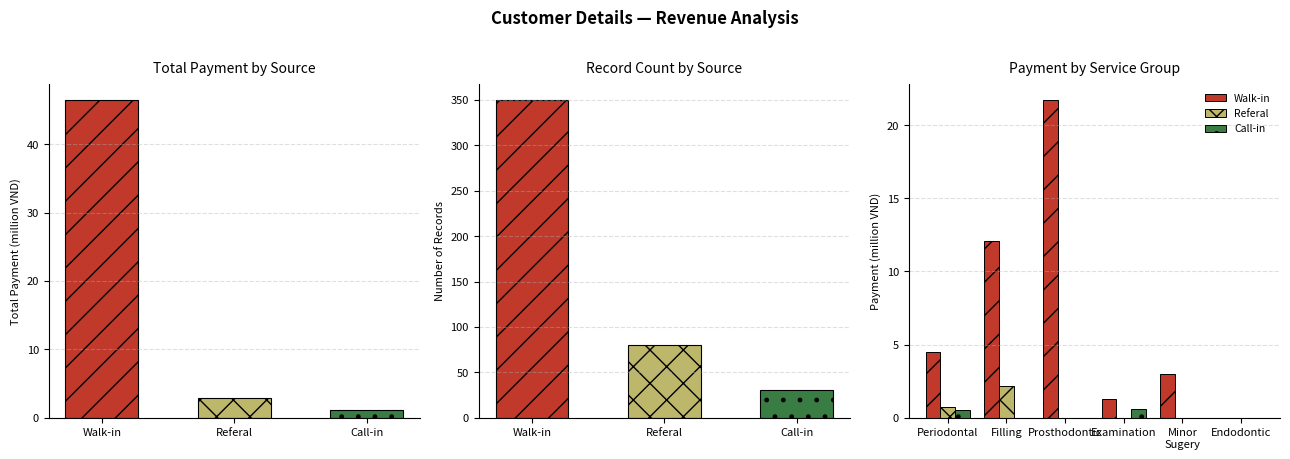

What is the value of the Walk-in bar at the 3rd from the left?

21.7